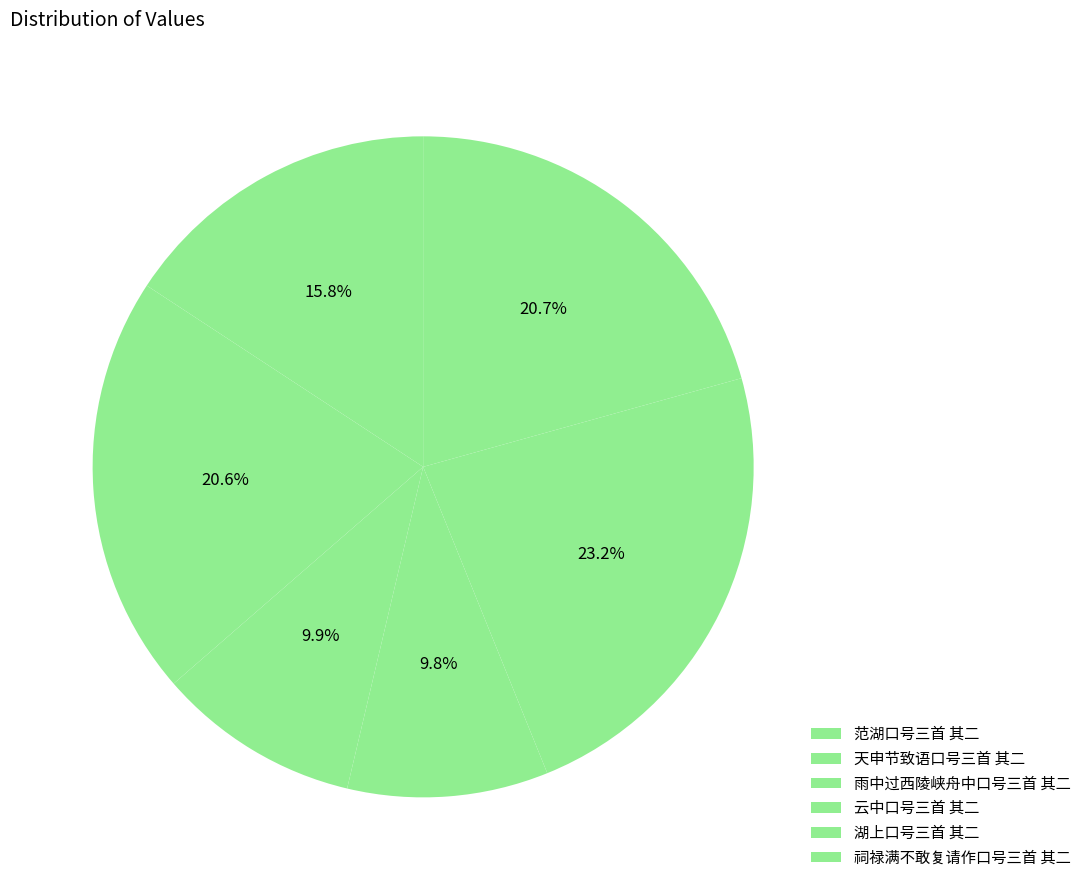

Count the number of slices in the pie.

6